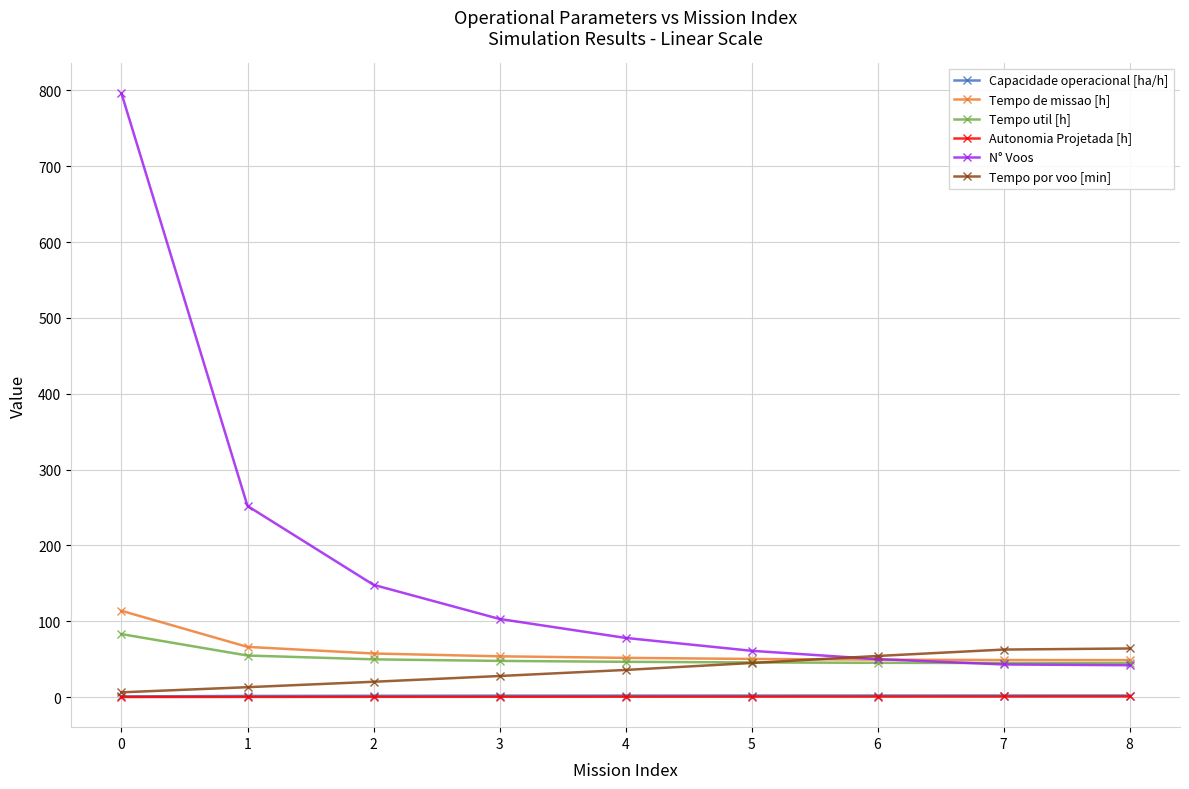

What is the difference between the Tempo util [h] values at 4 and 2?

3.3